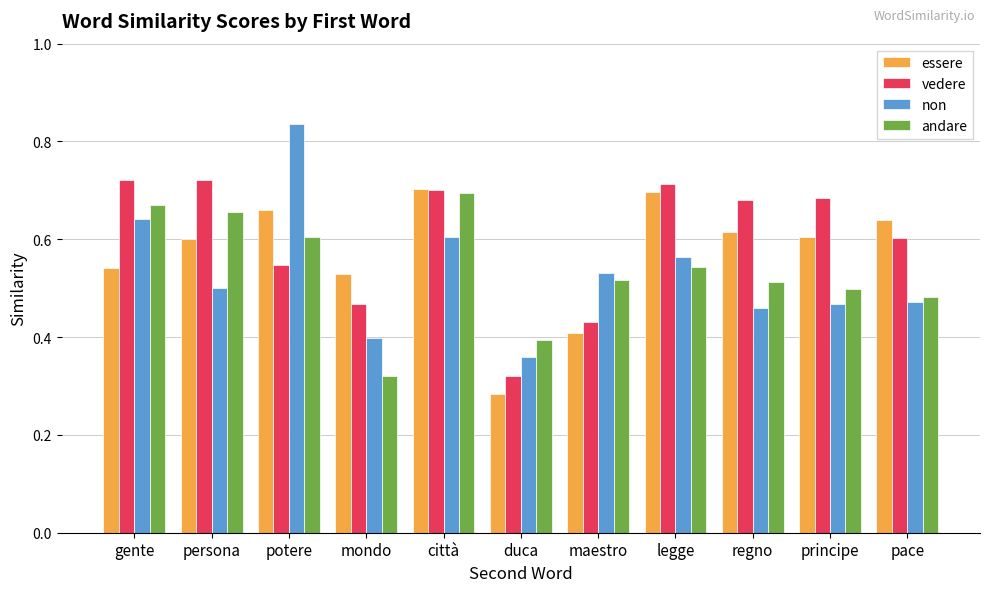

Which series has the widest spread of values?

non